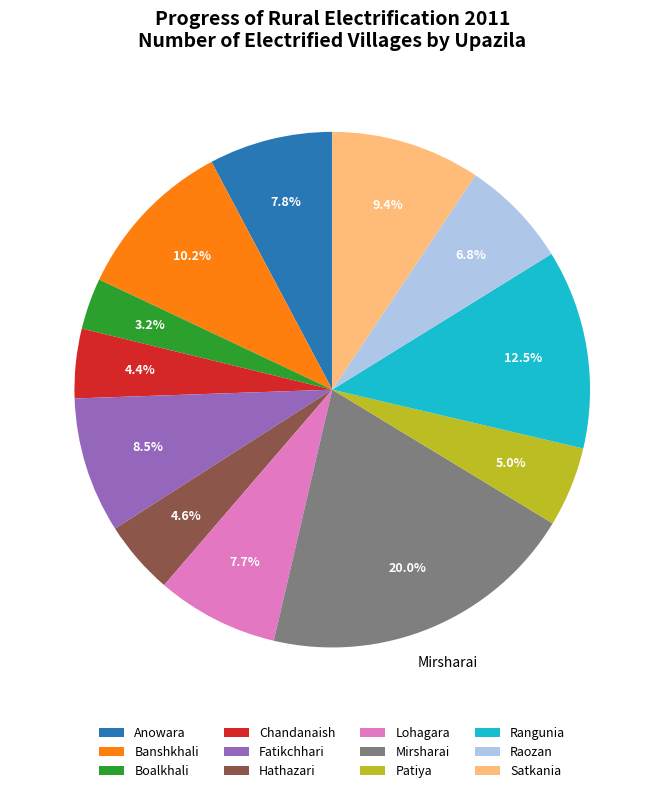

Is the sum of Chandanaish and Banshkhali greater than half?

No